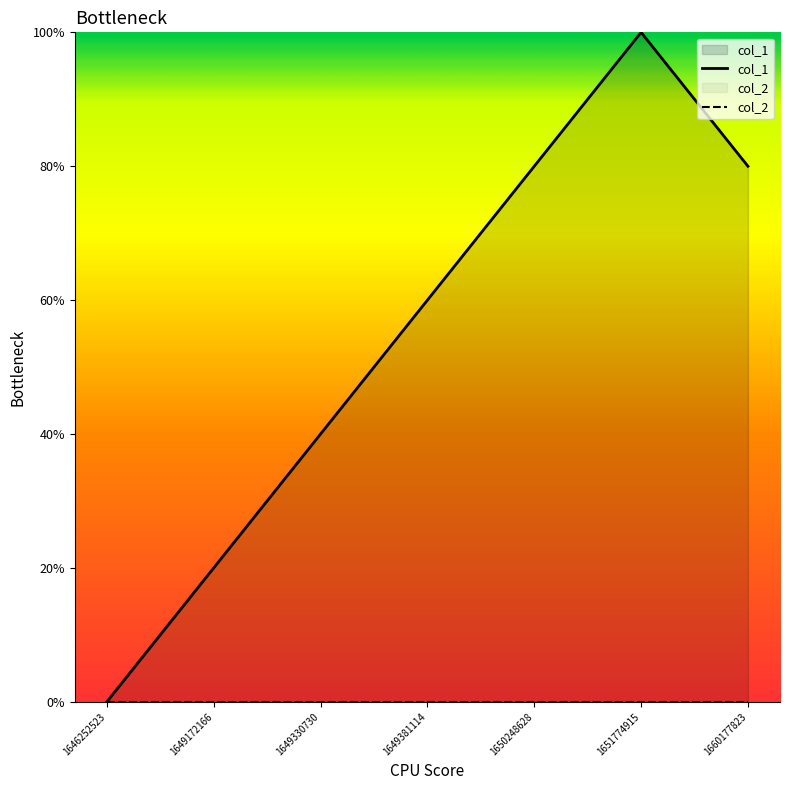

True or false: col_2 has more than 0 points higher than both neighbors.

False